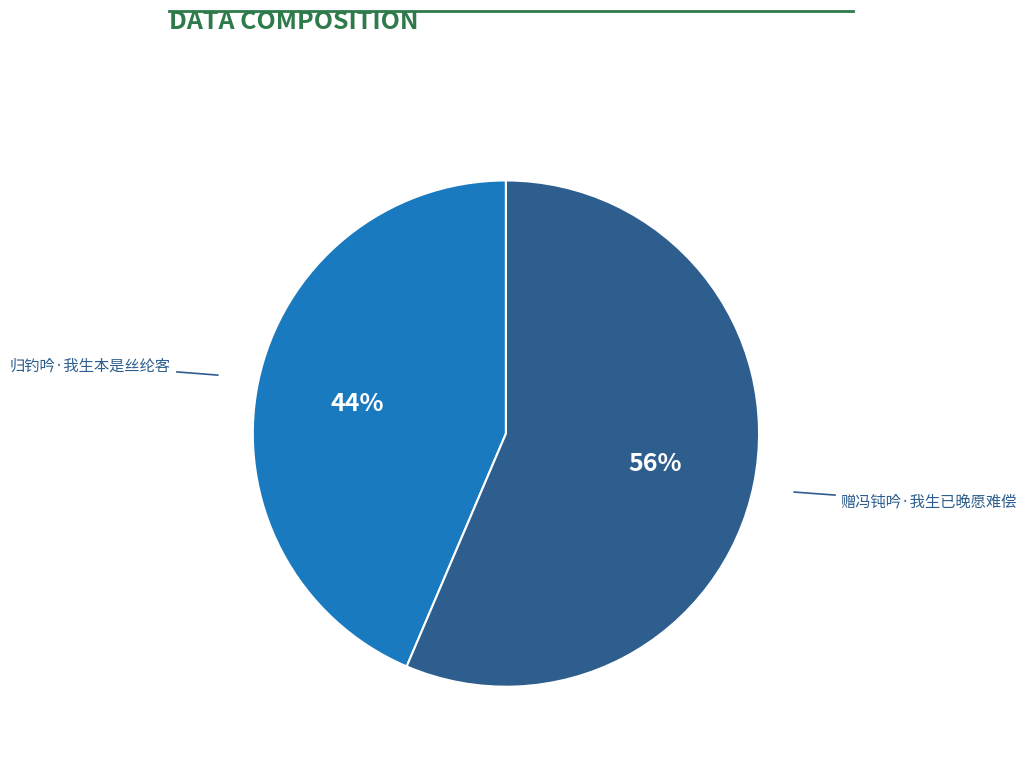

How many segments does this pie chart have?

2